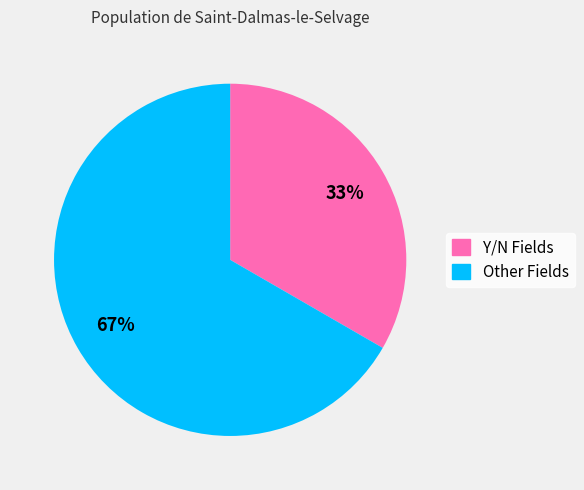

Which slice is the smallest?

Y/N Fields